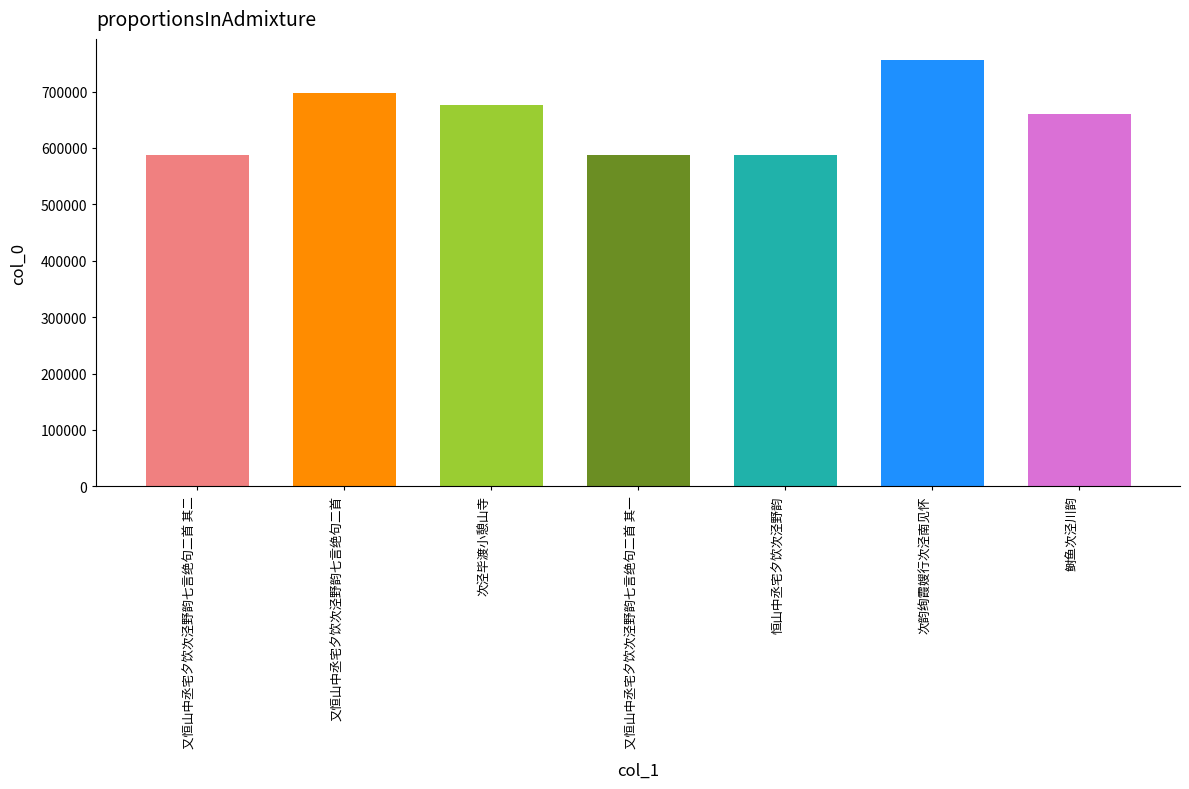

What is the maximum value shown in the chart?

755591